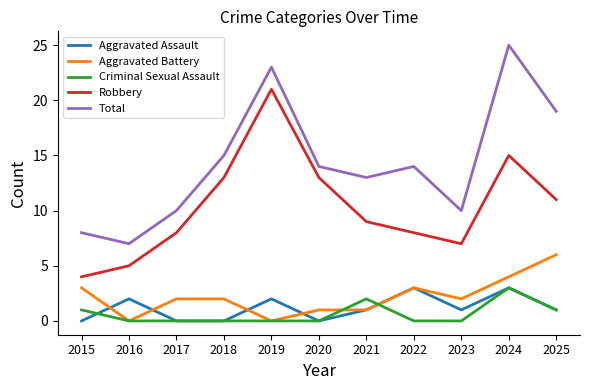

What value does the Total series have at 2023?

10